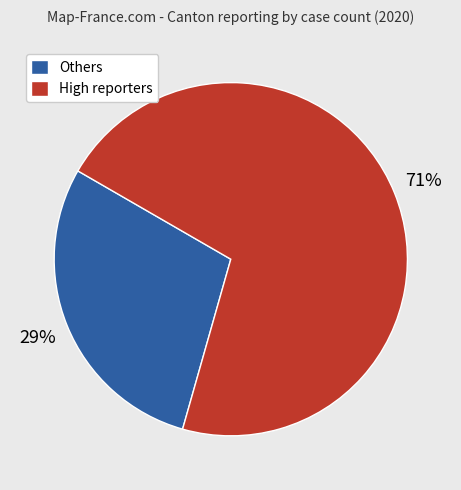

Count the number of slices in the pie.

2